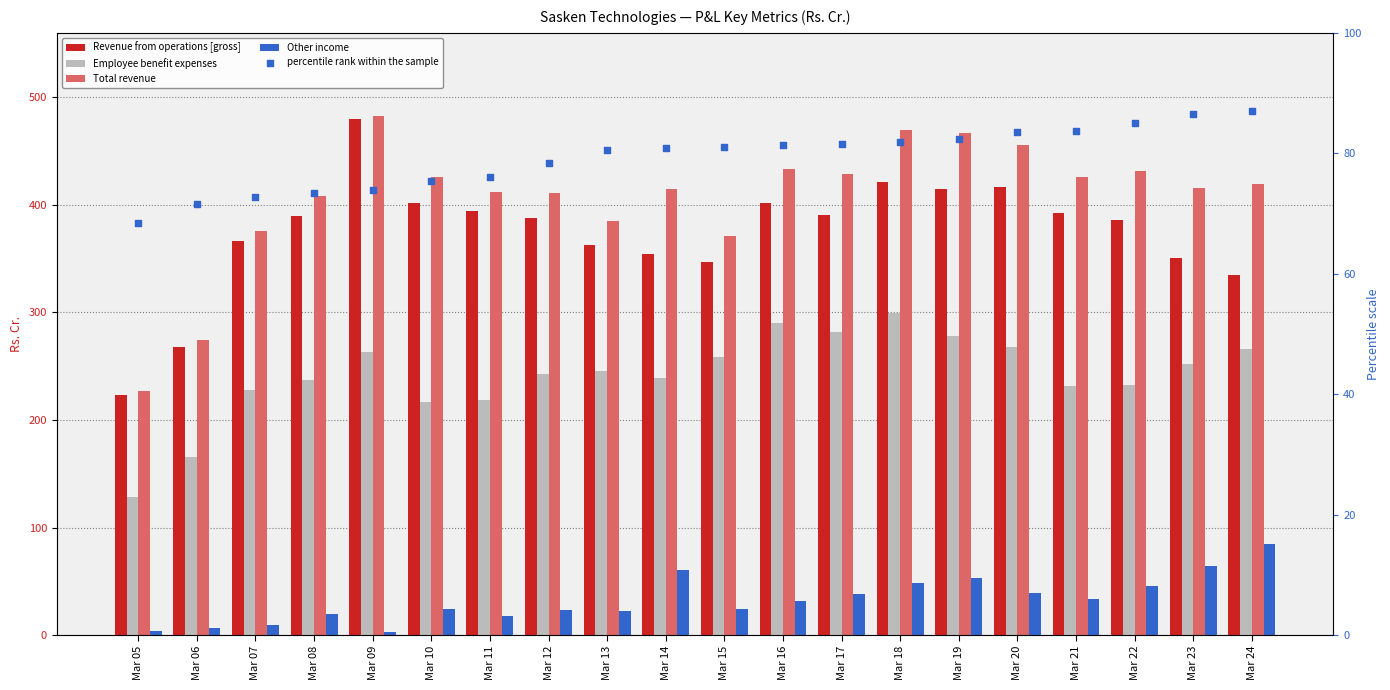

Which series has the largest total across all categories?

Total revenue